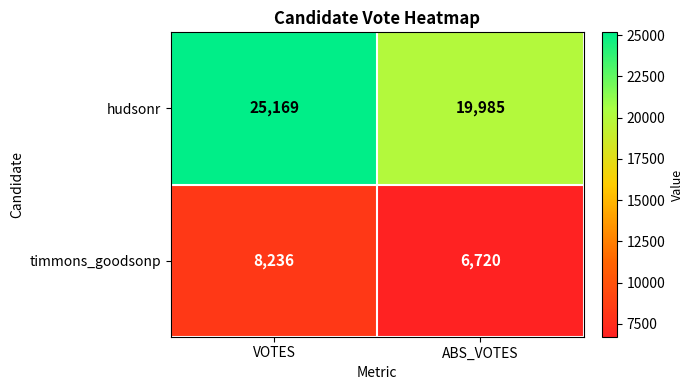

Is it true that timmons_goodsonp equals 8236 at VOTES?

True